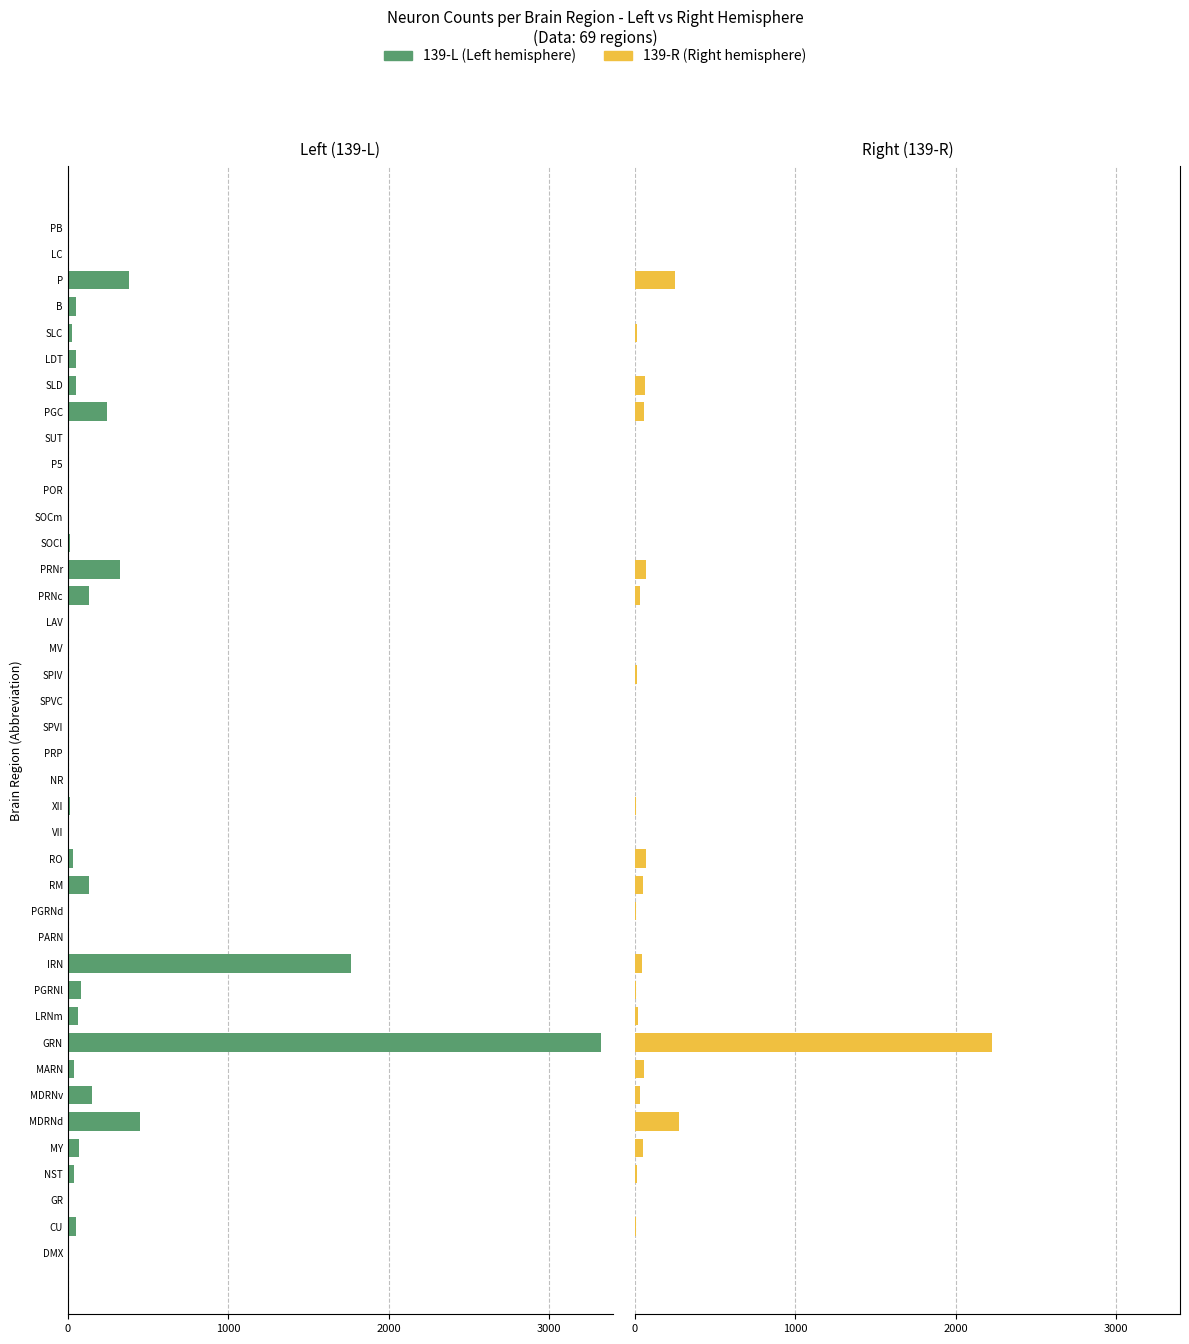

What is the difference between the 139-L values at MV and B?

44